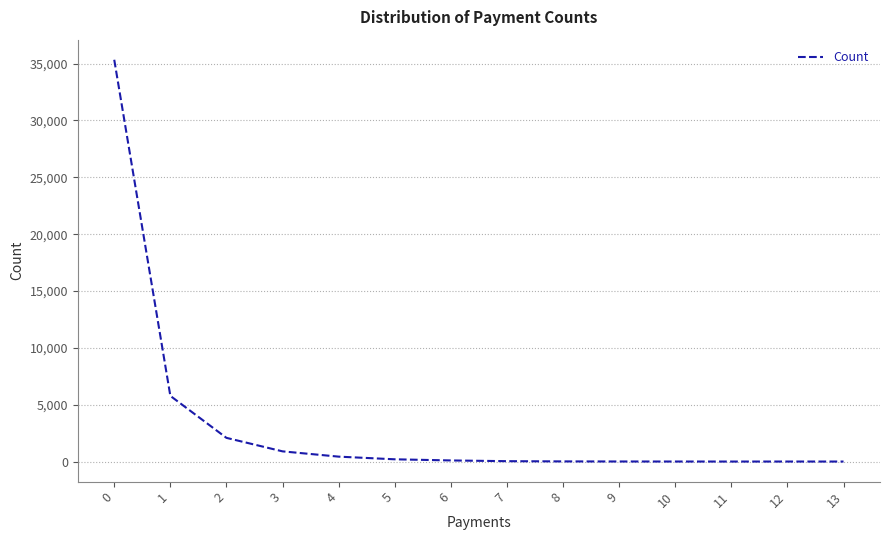

The value at 1 is 2520. True or false?

False